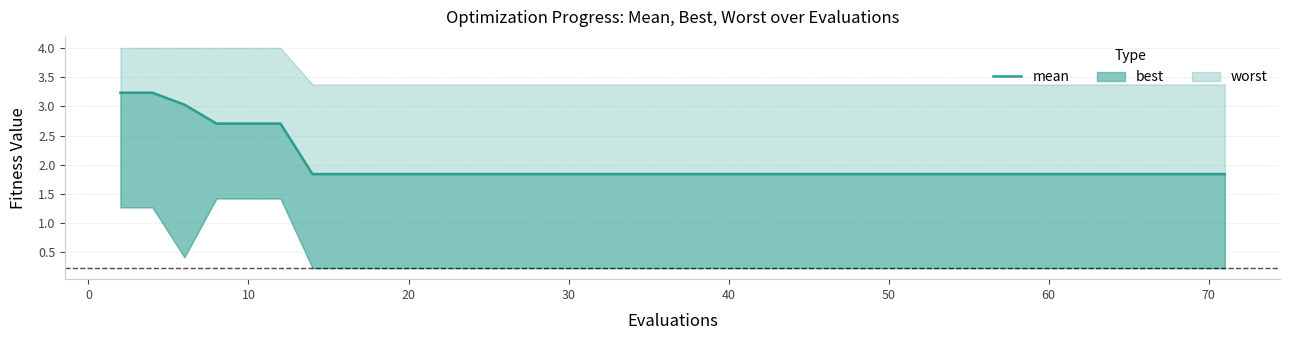

How many lines are shown in the chart?

1